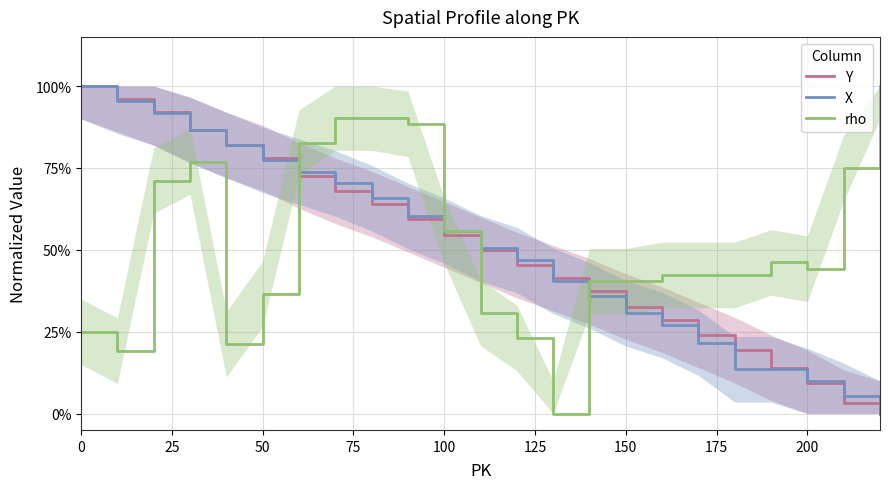

What position from the left is 175?

8